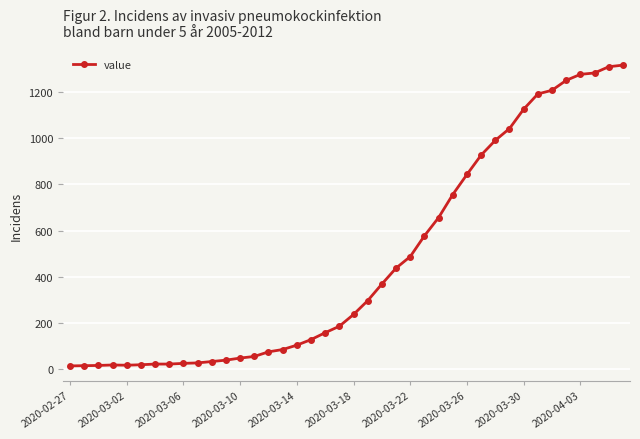

What is the sum of all values?

18666